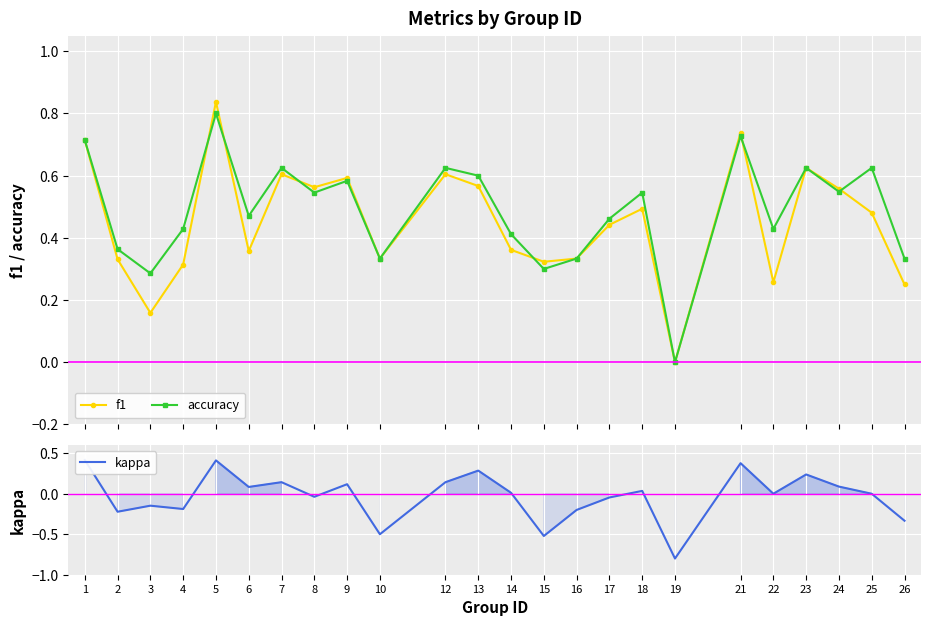

Is the value of f1 at 6 greater than the value of accuracy at 4?

No